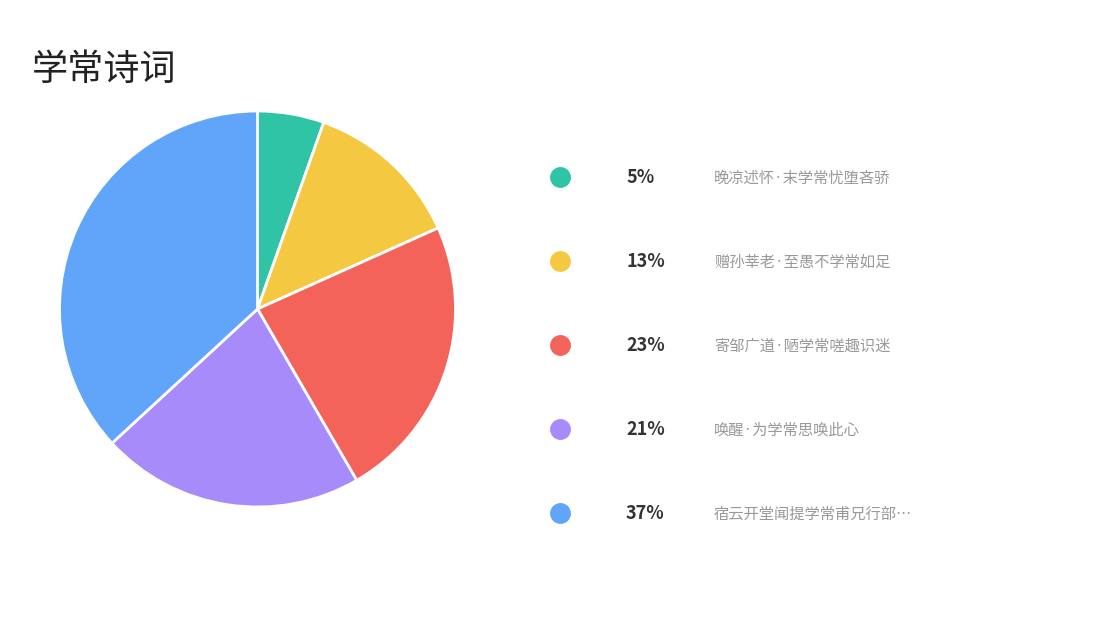

Is there any slice that represents more than half of the pie?

No